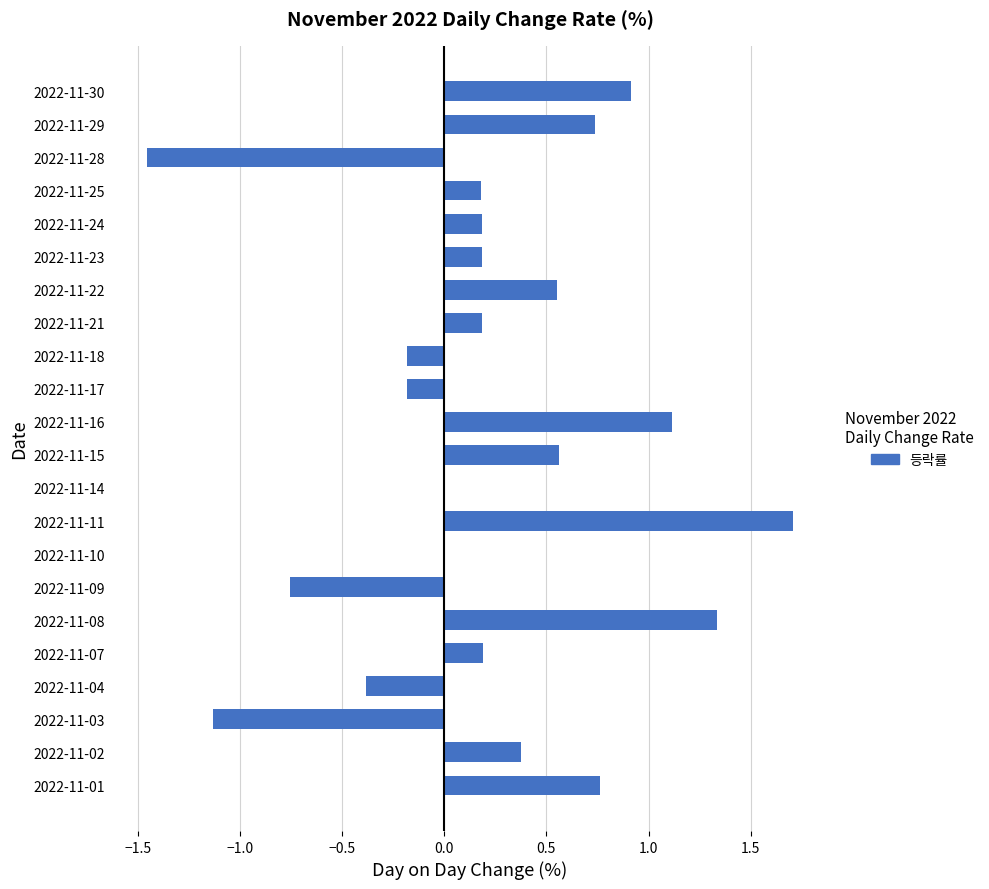

At which category does the chart reach its peak across all series?

2022-11-11